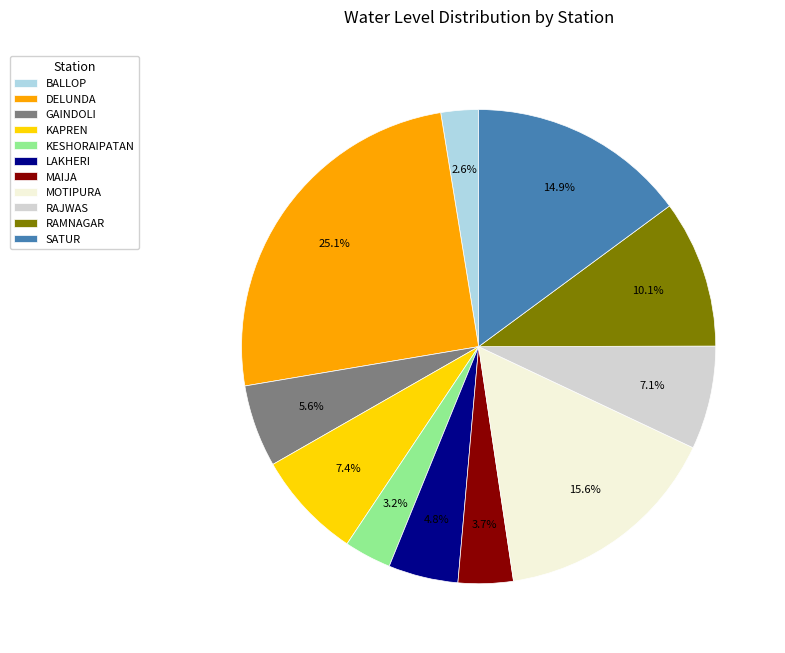

Approximately how many times larger is the value at BALLOP compared to RAMNAGAR?

0.3